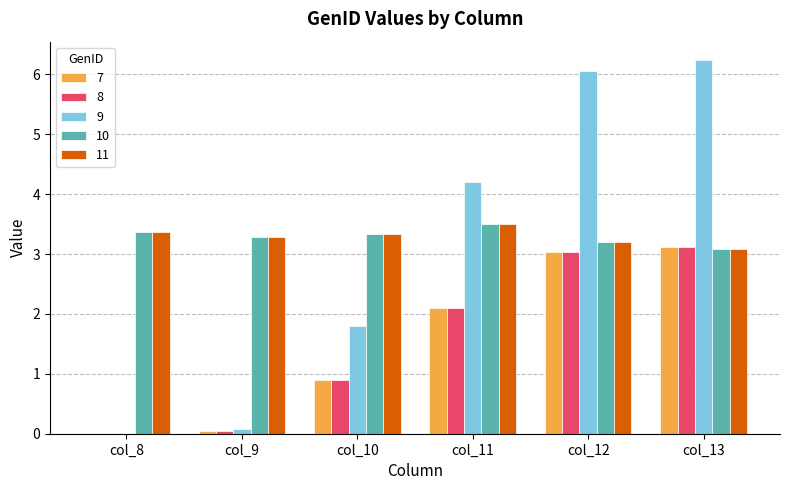

Is it true that 11 equals 1.4 at col_12?

False